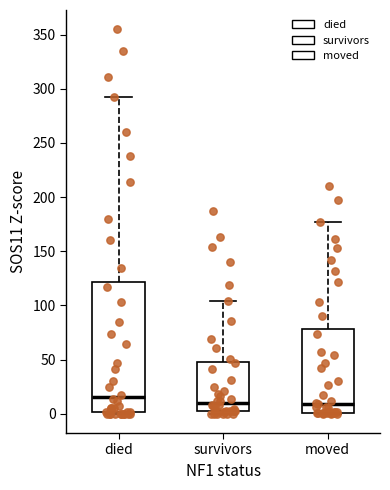

Reading left to right, read every box against the y-axis: the position of its median line, the range the box covers, and the ends of its whiskers. The values are not printed on the chart, so give them approximately, as read against the axis.

died: median 15, box 0 to 120, whiskers 0 to 290
survivors: median 10, box 5 to 50, whiskers 0 to 105
moved: median 10, box 0 to 80, whiskers 0 to 175